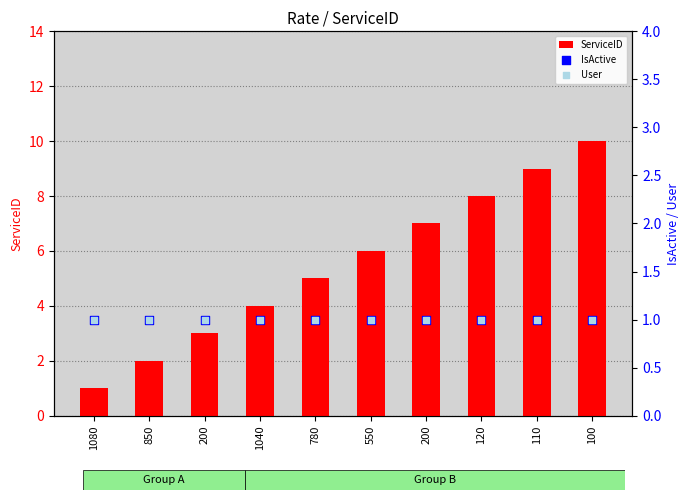

At which category is the sum across all series the highest?

100